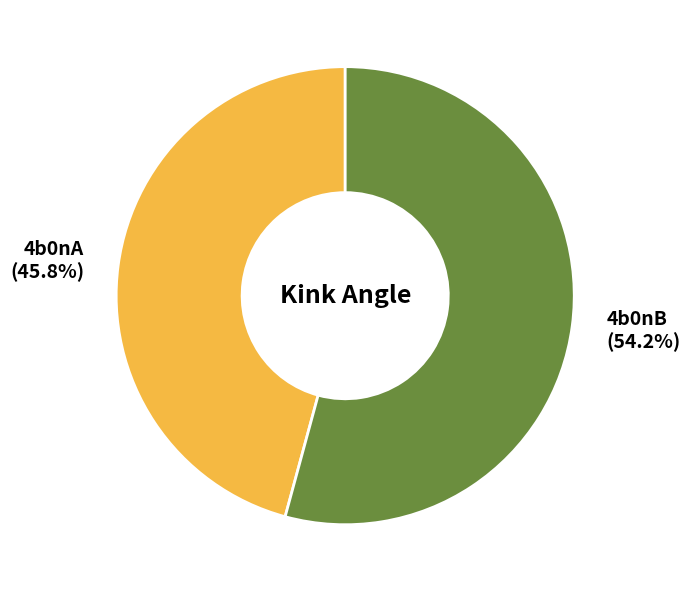

To the nearest percent, what is the average slice percentage?

50%